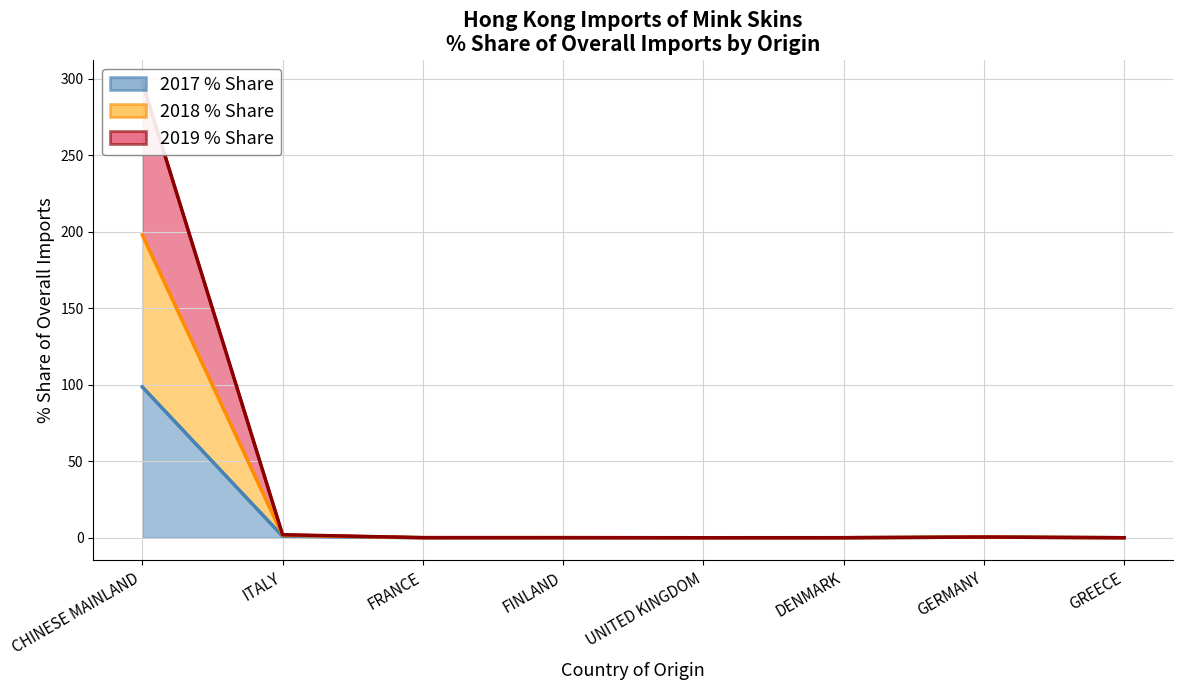

Which series has the widest spread of values?

2018 % Share